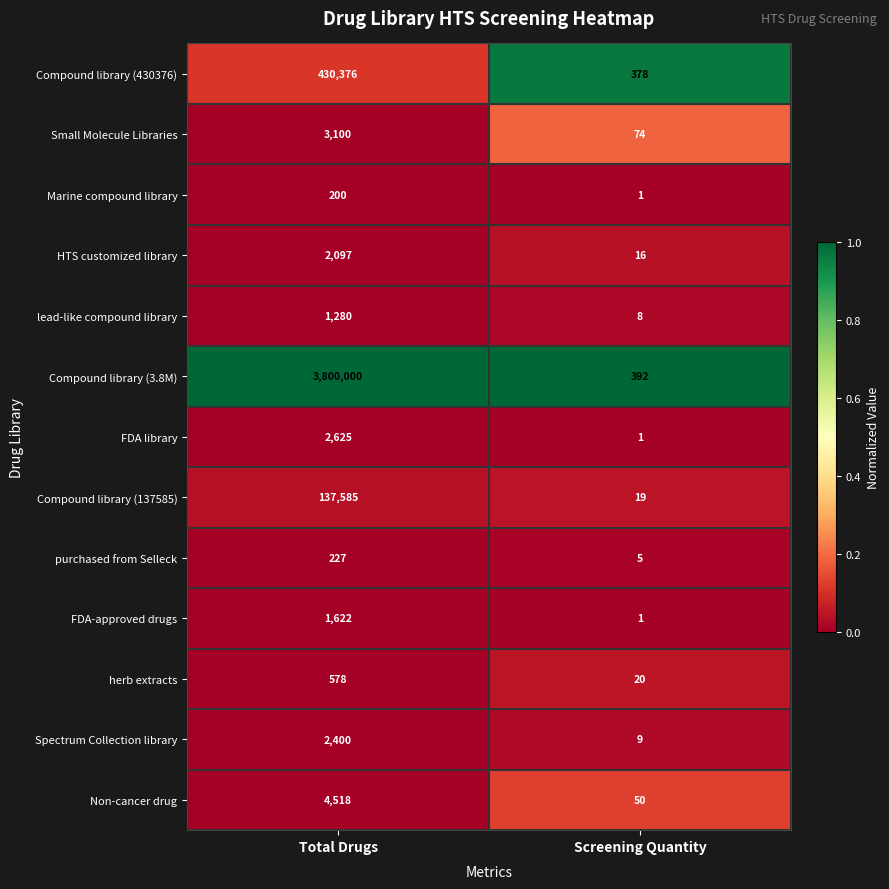

At Total Drugs, list the series in order from largest to smallest.

Compound library (3.8M), Compound library (430376), Compound library (137585), Non-cancer drug, Small Molecule Libraries, FDA library, Spectrum Collection library, HTS customized library, FDA-approved drugs, lead-like compound library, herb extracts, purchased from Selleck, Marine compound library